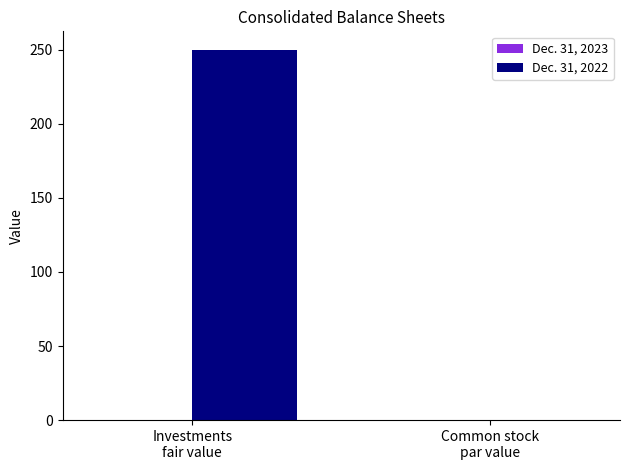

What is the highest value of the Dec. 31, 2022 series?

250.0